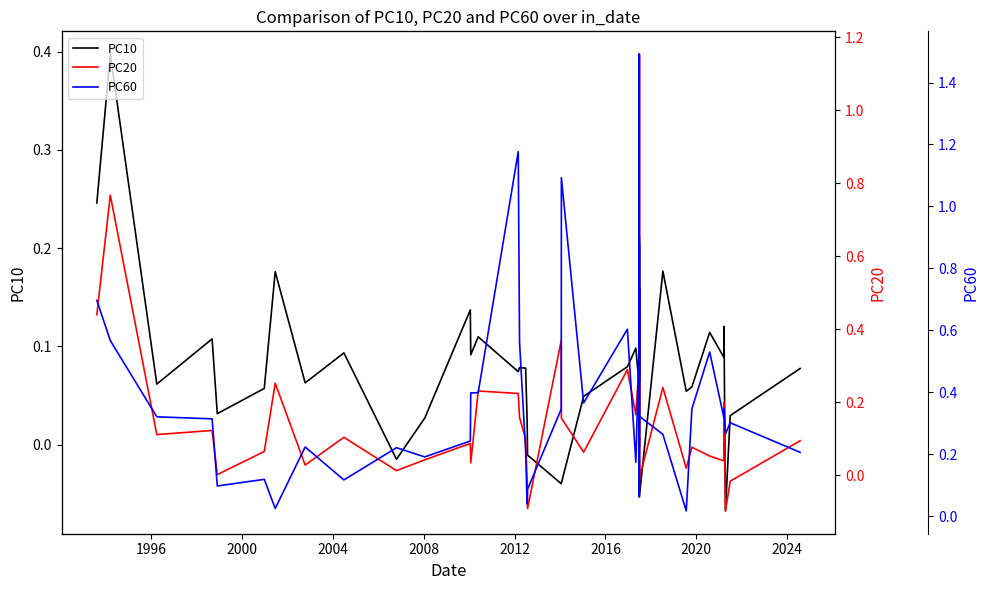

Is this an area chart (filled region under the line)?

No